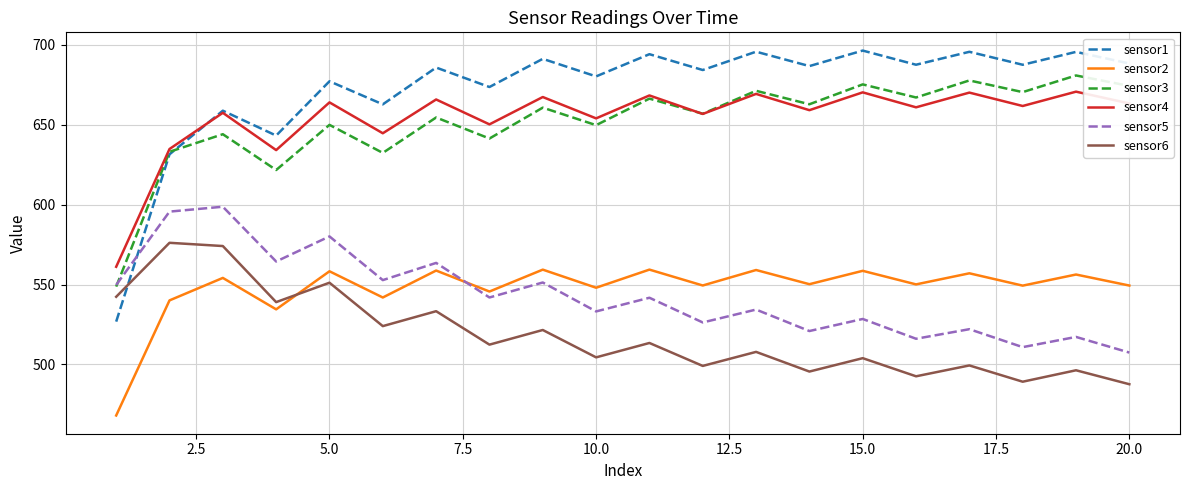

Which series has the largest range (max minus min)?

sensor1